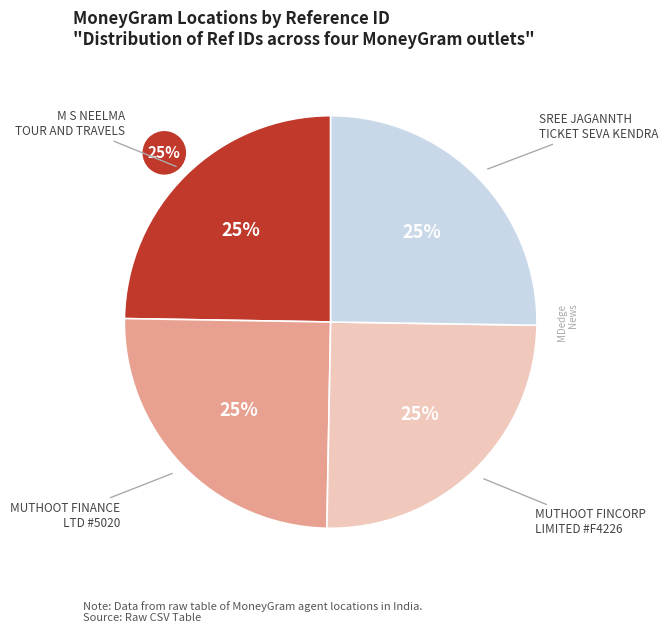

The M S NEELMA TOUR AND TRAVELS slice represents 37% of the pie. True or false?

False